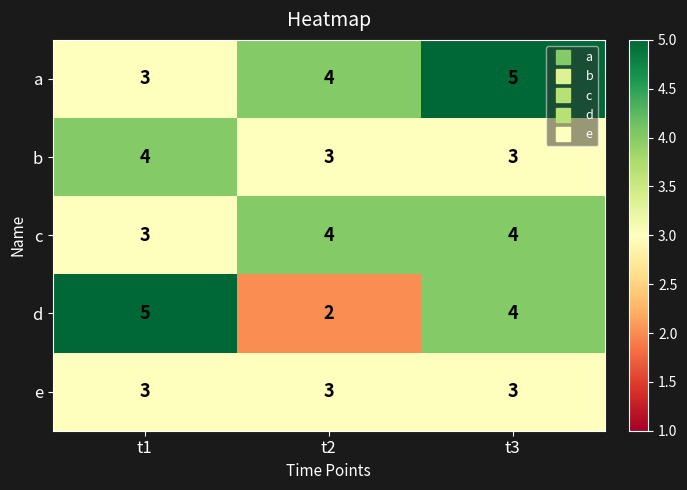

At which category is the sum across all series the highest?

t3